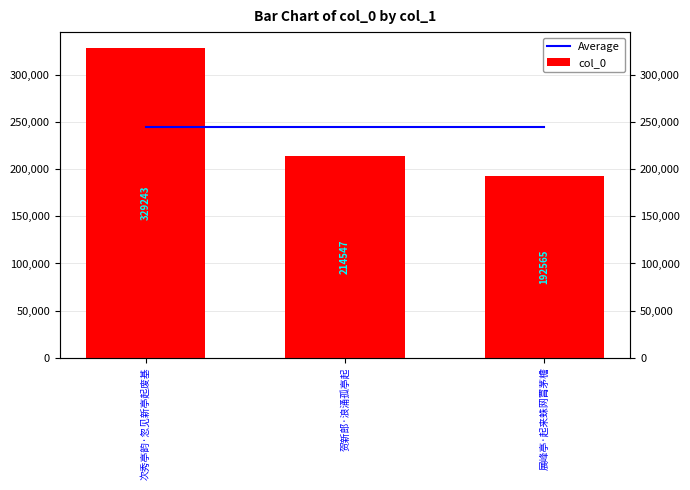

How many bars are there in each group?

2